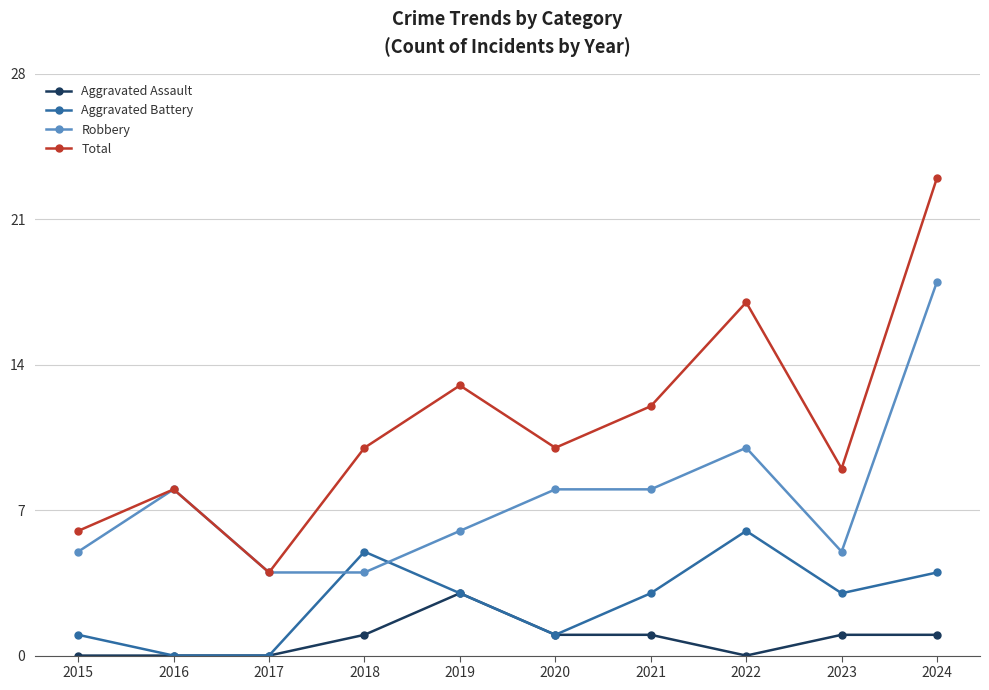

True or false: Robbery has a value of 5 at 2023.

True